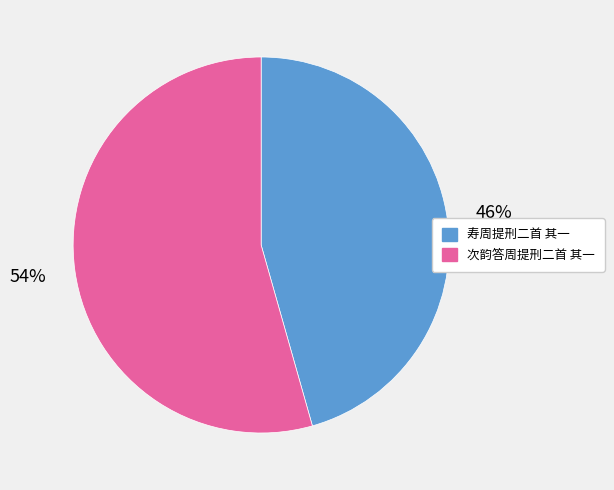

Does any single category account for the majority?

Yes